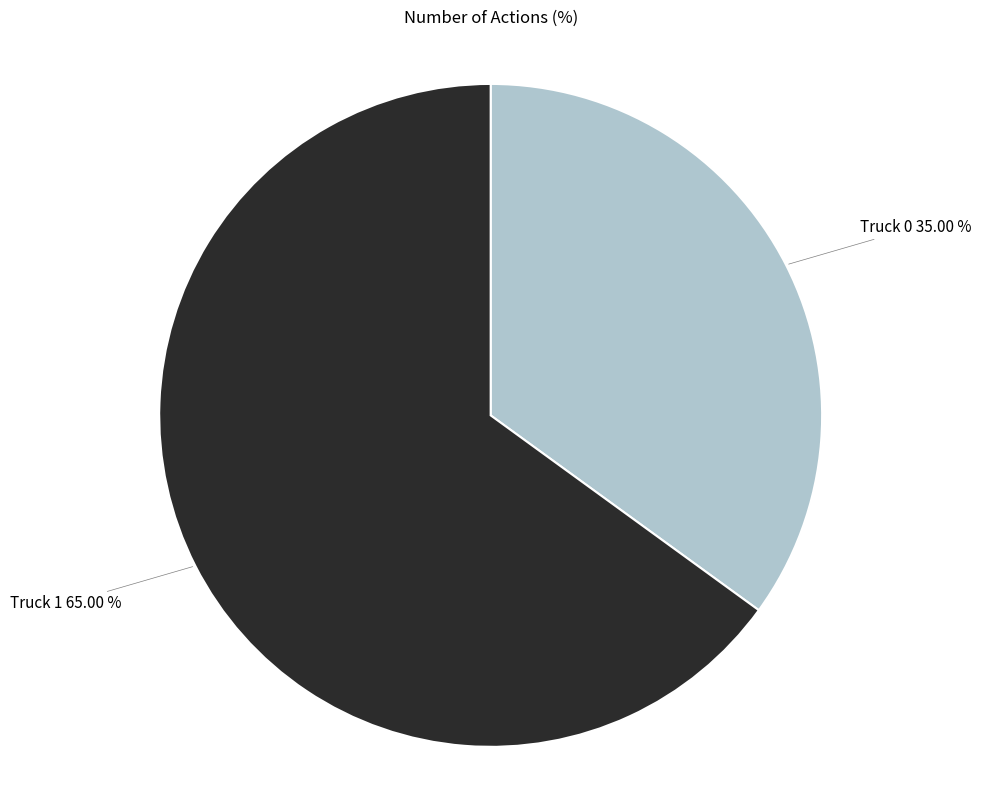

Is Truck 0 the majority of the pie?

No